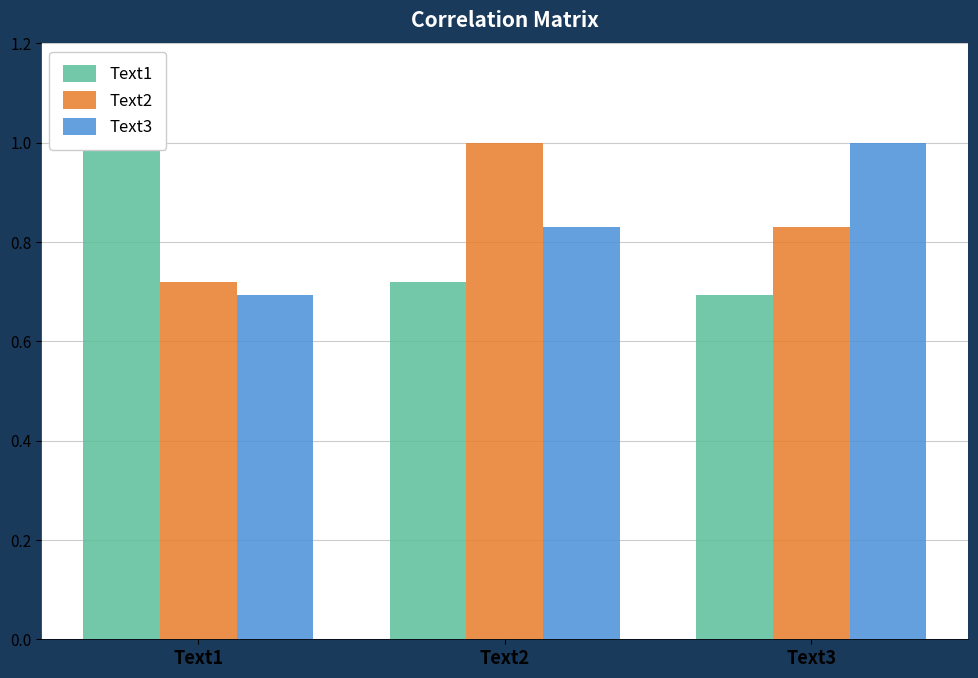

Which series has the largest range (max minus min)?

Text1